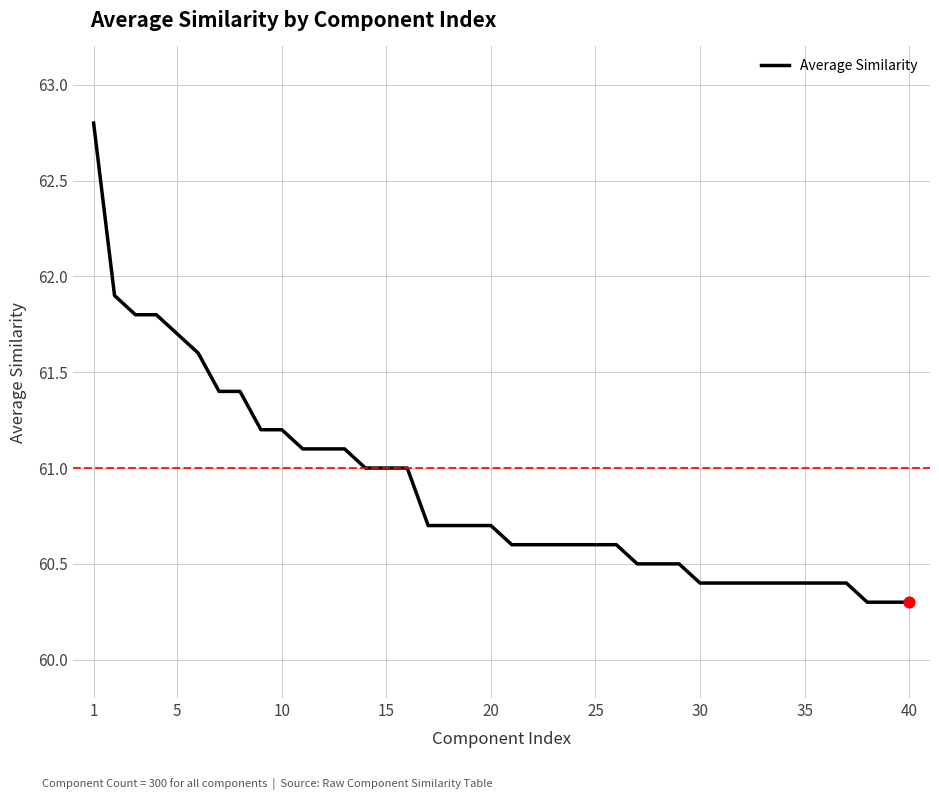

What is the maximum value shown in the chart?

62.8